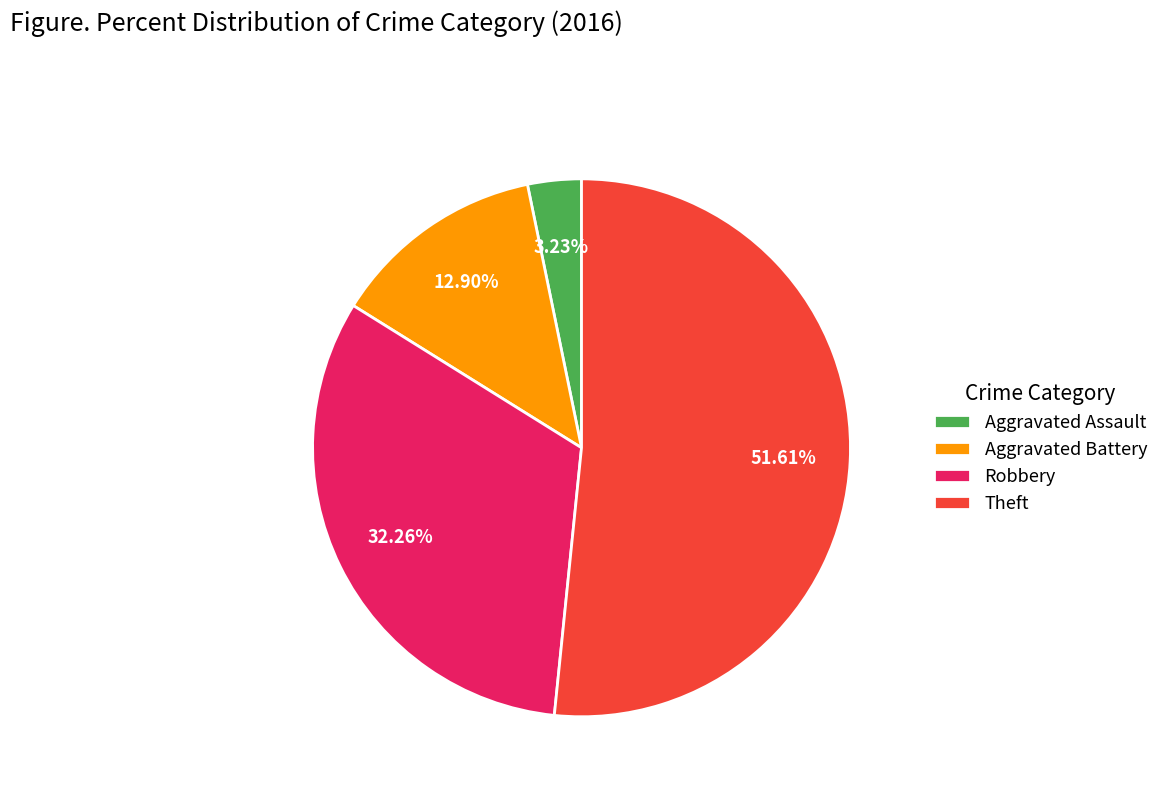

What percentage do Aggravated Assault and Aggravated Battery together represent?

16.1%